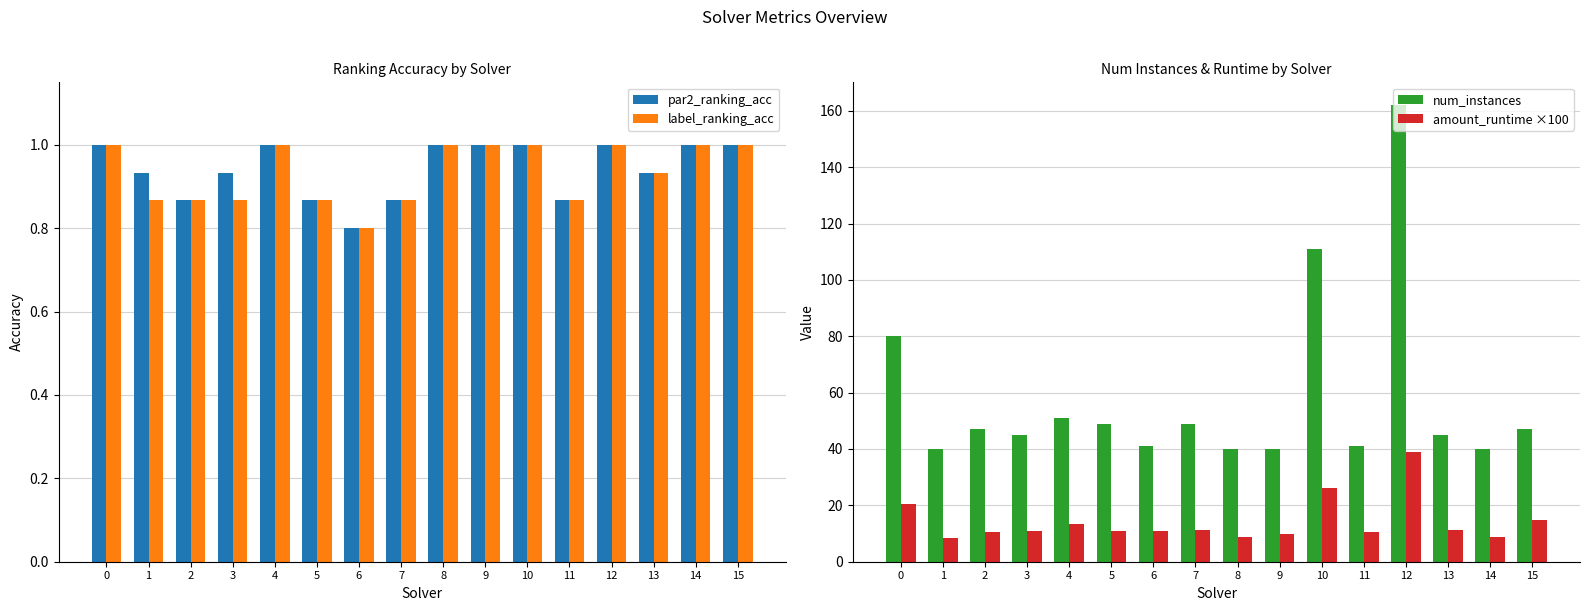

Rank the categories by par2_ranking_acc value from highest to lowest.

0, 4, 8, 9, 10, 12, 14, 15, 1, 3, 13, 2, 5, 7, 11, 6